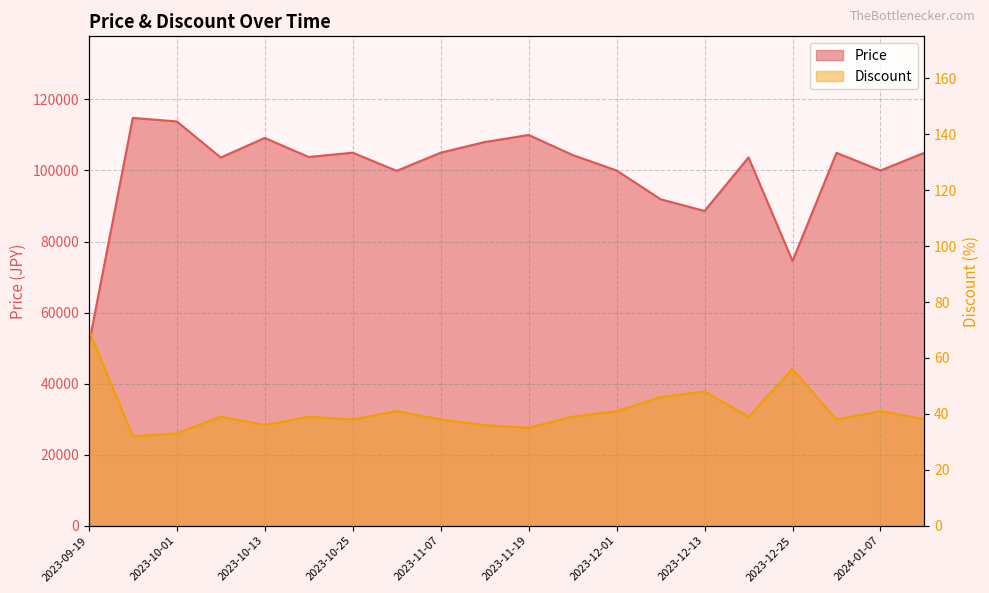

At which category is the sum across all series the highest?

2023-09-25